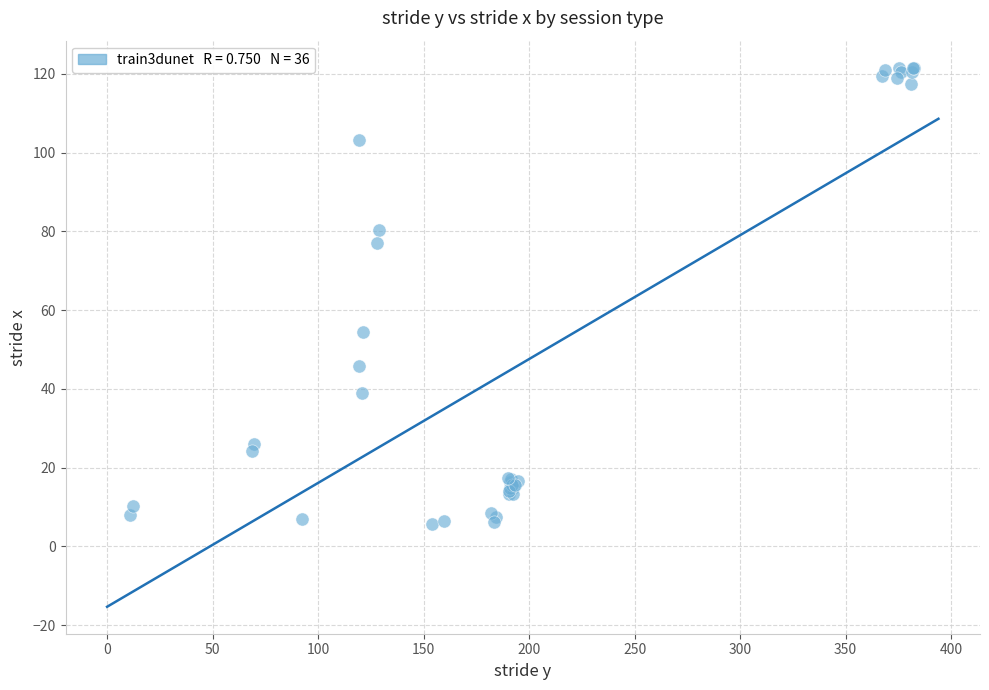

What Y value in the scatter plot is closest to 63?

54.5